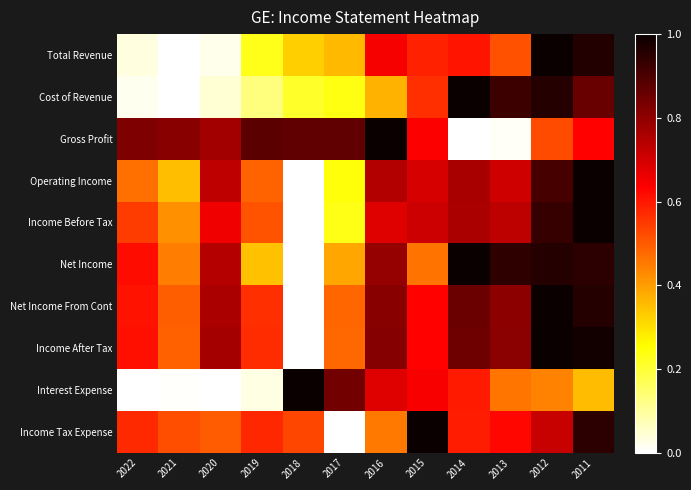

Which series changed the most between 2019 and 2014?

Gross Profit